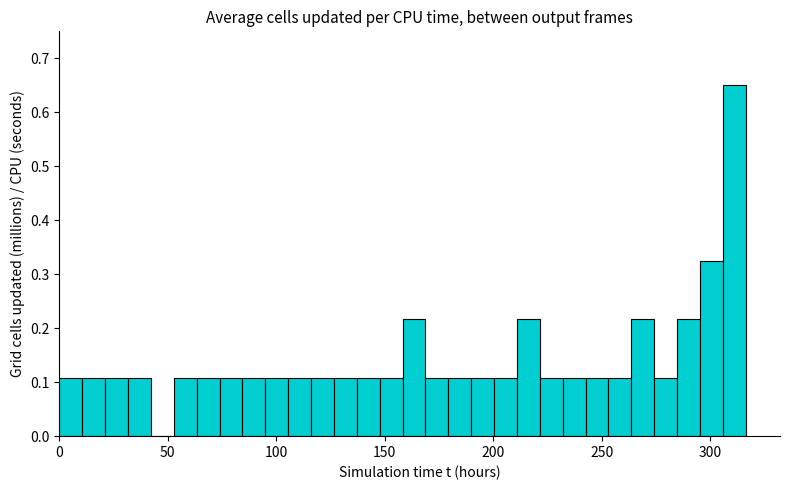

Read against the x-axis, roughly where is the centre of the tallest bar?

310